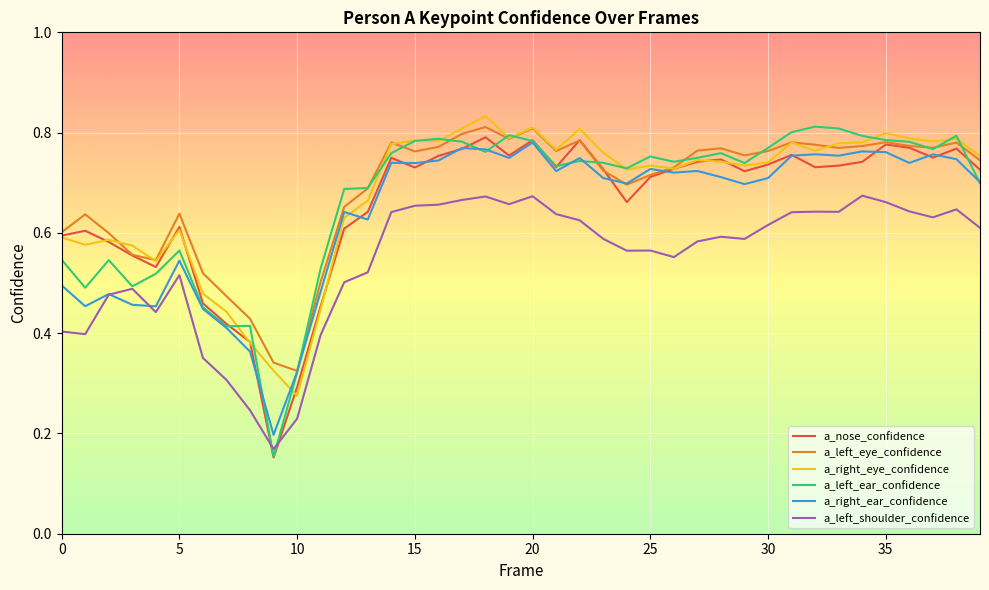

What are all the series names shown in the legend?

a_nose_confidence, a_left_eye_confidence, a_right_eye_confidence, a_left_ear_confidence, a_right_ear_confidence, a_left_shoulder_confidence